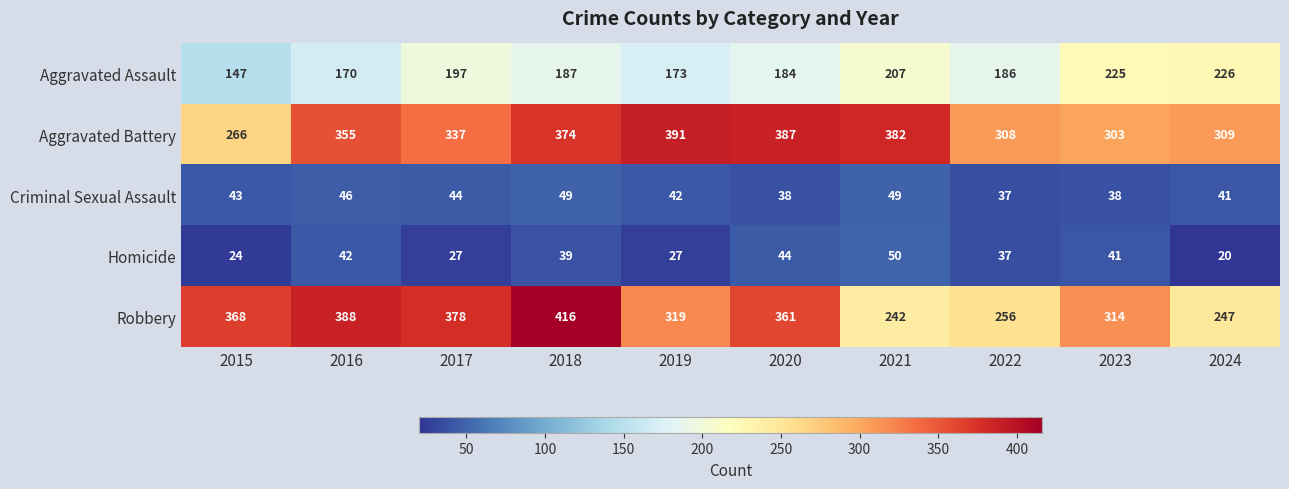

Is the value of Criminal Sexual Assault at 2021 greater than the value of Homicide at 2016?

Yes